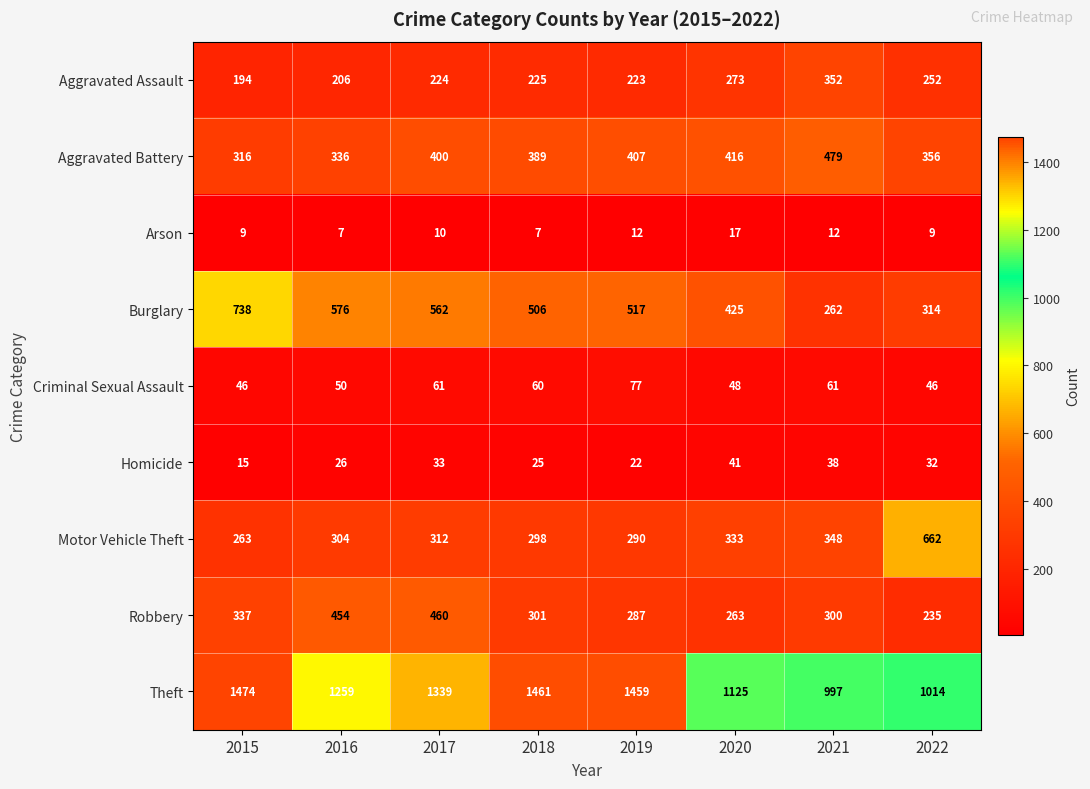

Which series changed the most between 2017 and 2022?

Motor Vehicle Theft